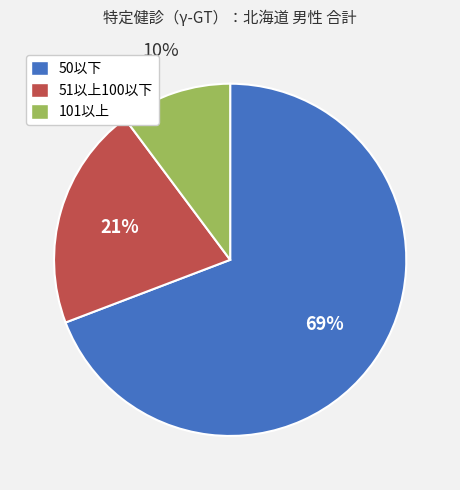

Does 101以上 account for over 50% of the chart?

No